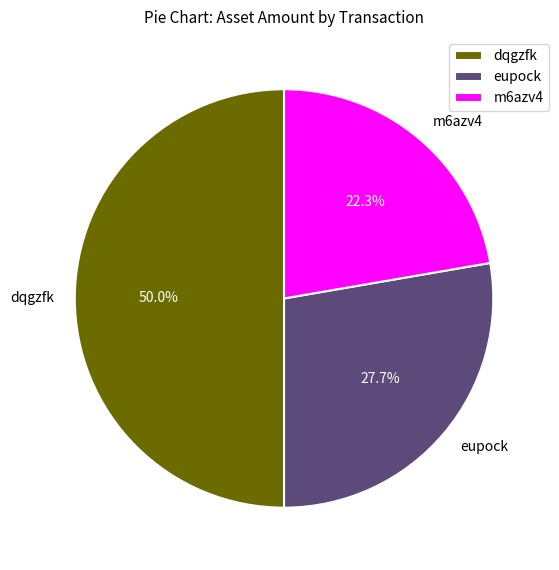

What is the smallest slice in the pie chart?

m6azv4